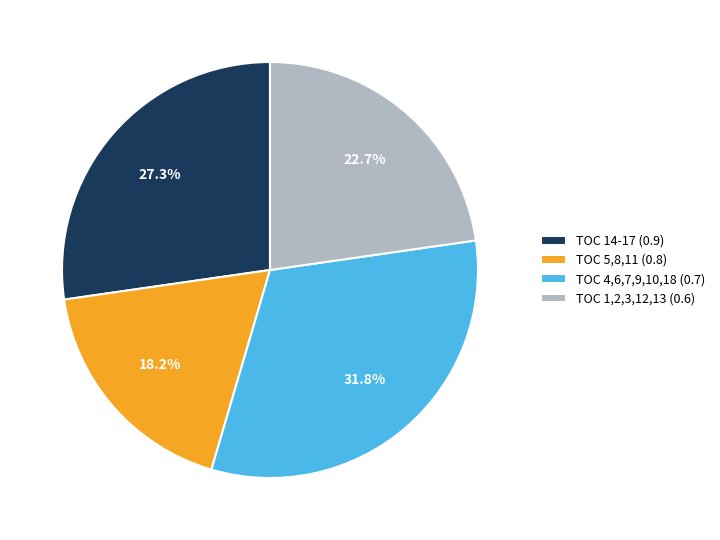

To the nearest percent, what is the average slice percentage?

25%